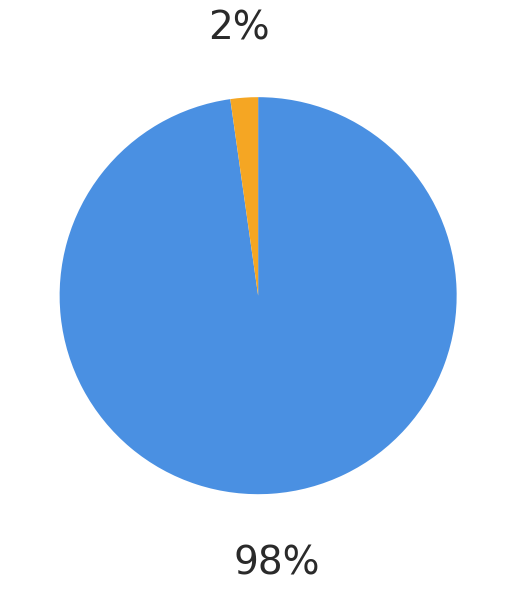

Count the number of slices in the pie.

2